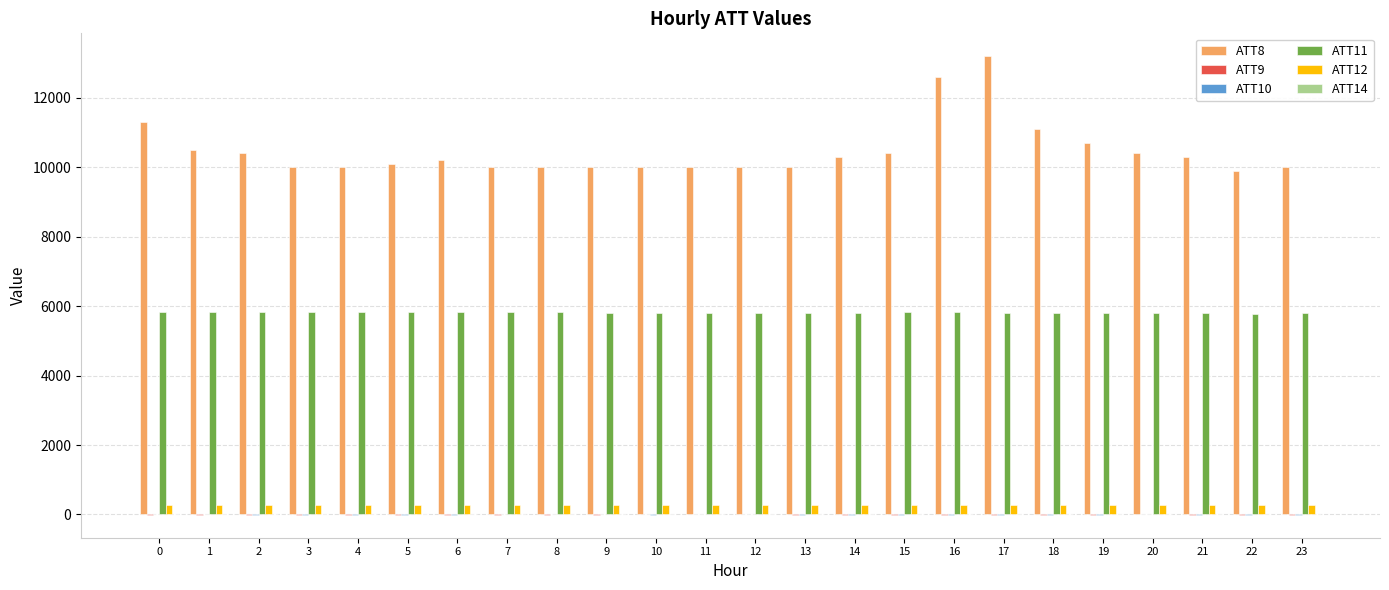

Which series has the largest total across all categories?

ATT8